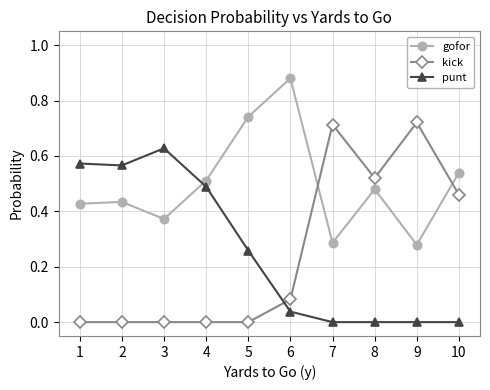

Which label corresponds to the largest value in the chart?

6